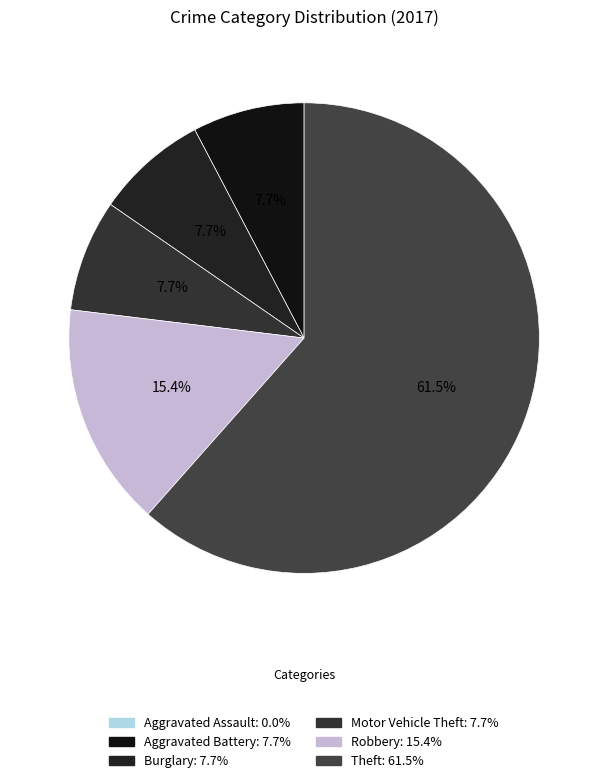

To the nearest percent, what percentage of the pie is Theft?

62%